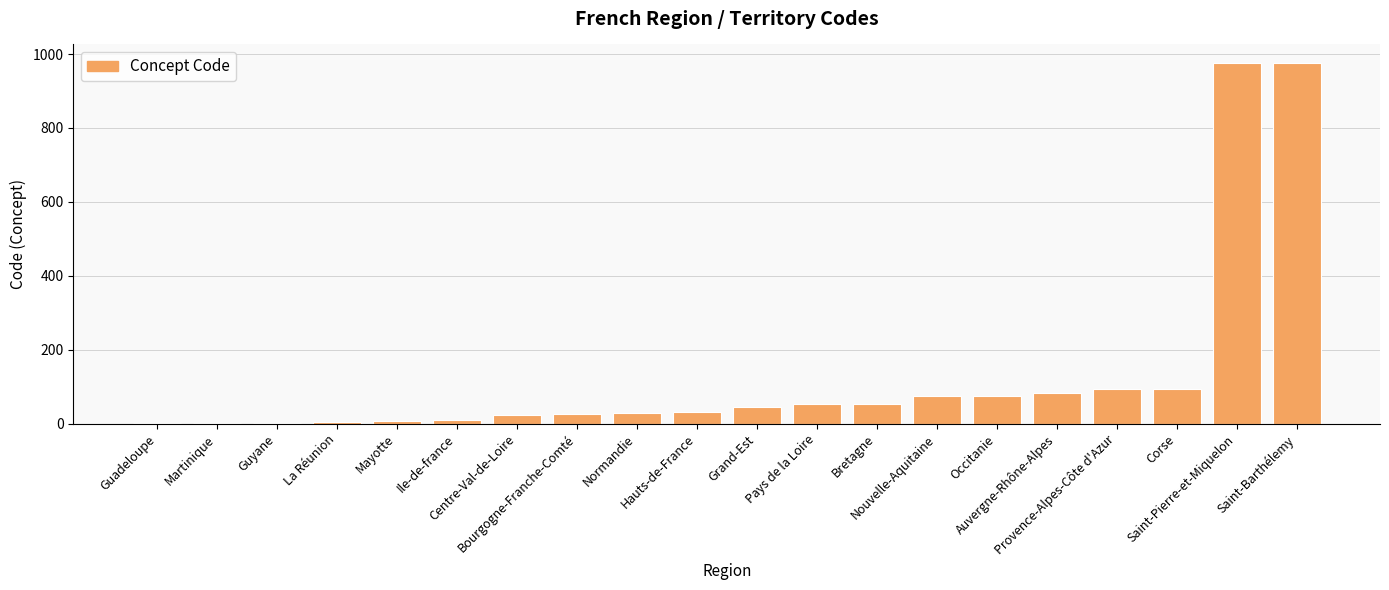

What is the sum of the values at Bretagne and Auvergne-Rhône-Alpes?

137